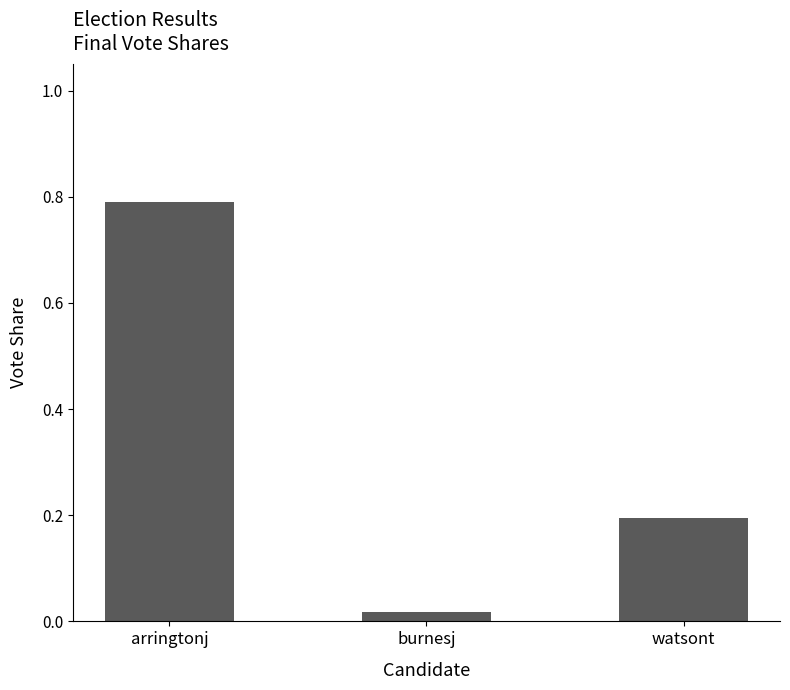

The chart shows a value of 0.8 at arringtonj. True or false?

True